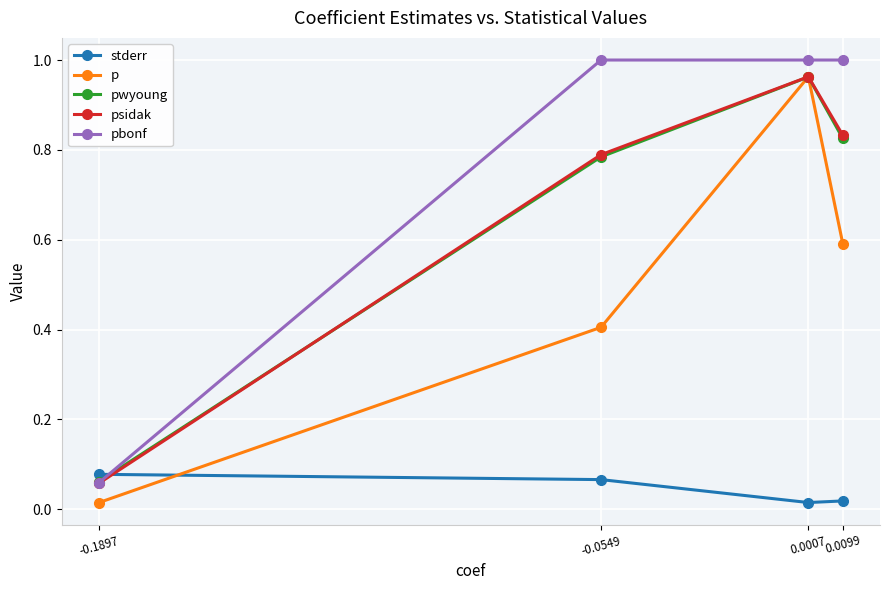

Is the value of pbonf at 0.0099 greater than the value of pwyoung at 0.0099?

Yes